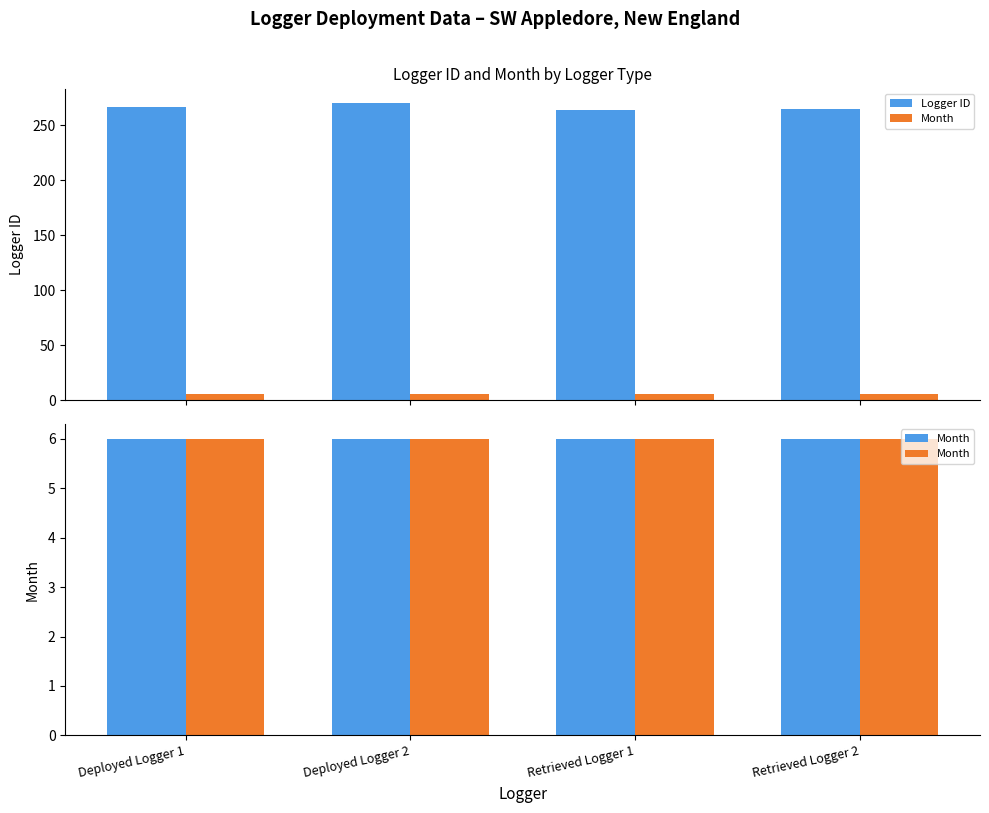

At which category is the sum across all series the highest?

Deployed Logger 2